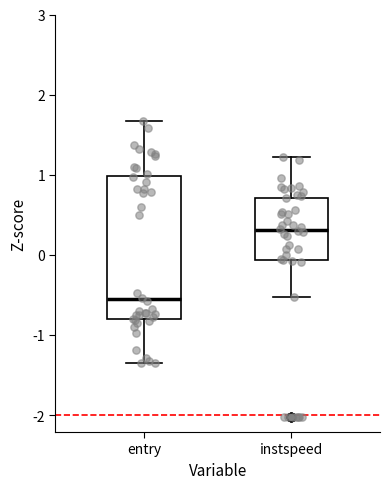

Comparing the boxes themselves (not the whiskers), which one is the tallest?

entry